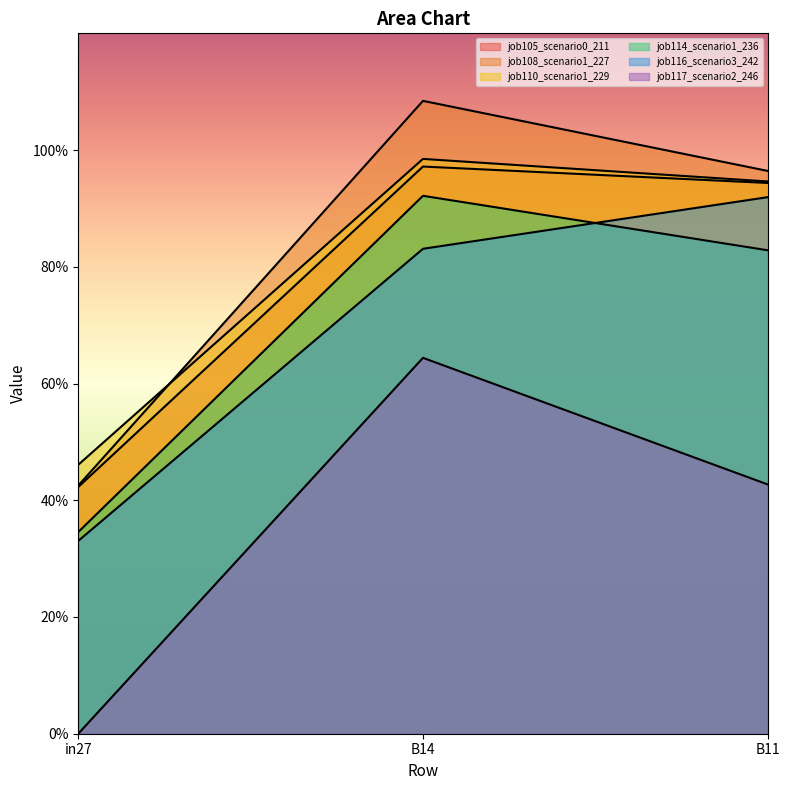

Count the number of categories in the chart.

3